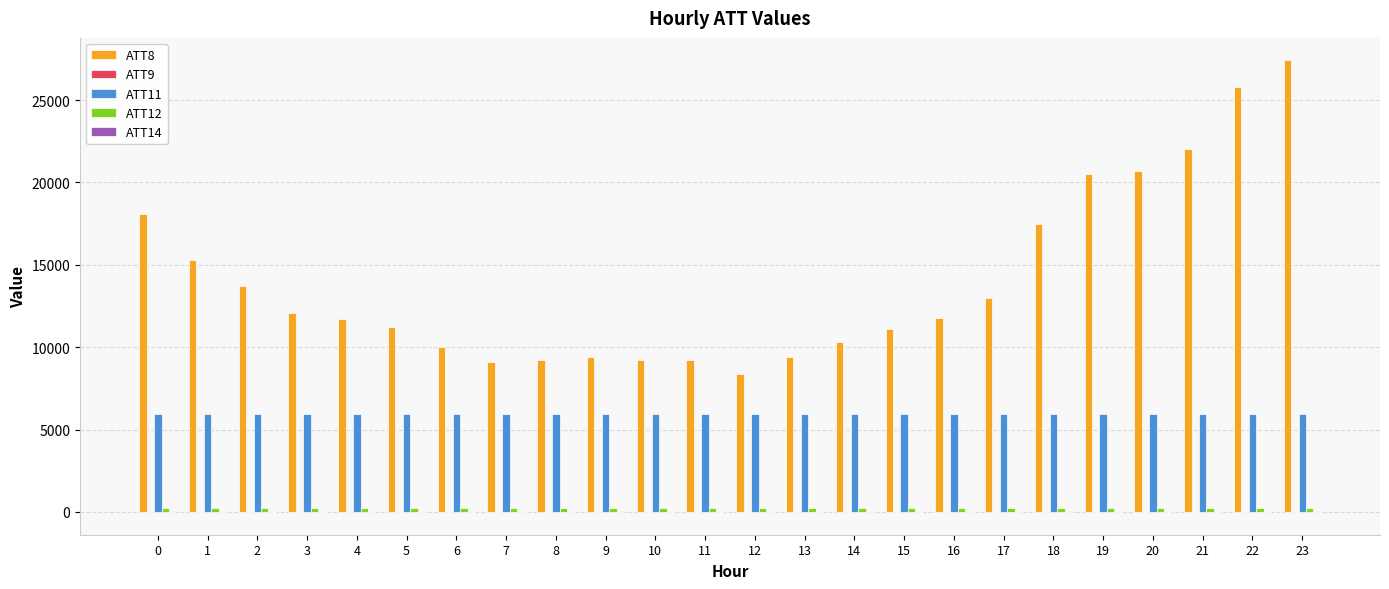

What is the greatest value displayed?

27400.0